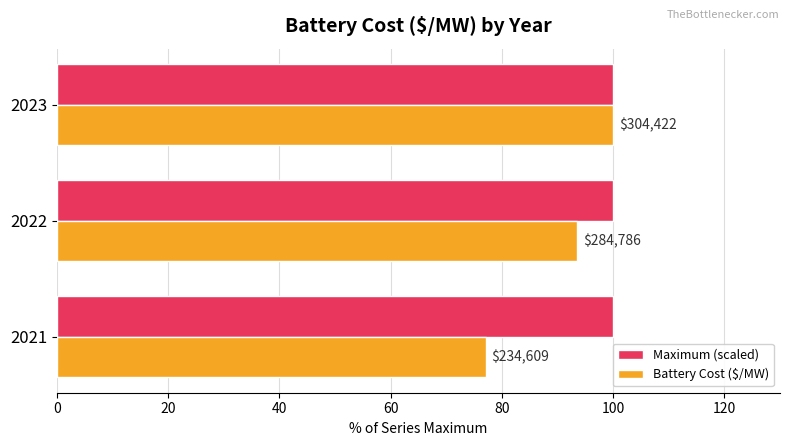

What are all the series names shown in the legend?

Maximum (scaled), Battery Cost ($/MW)